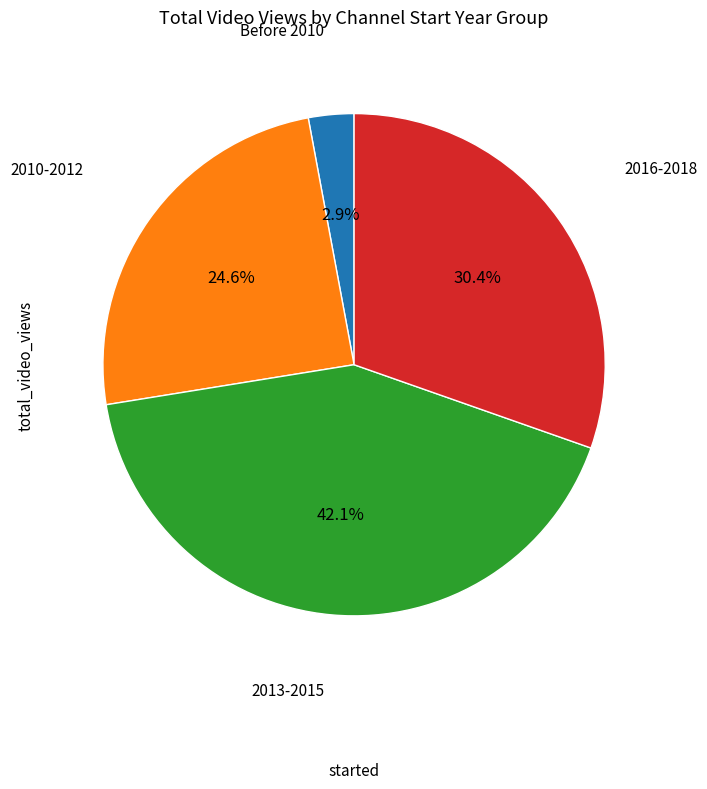

Is there any slice that represents more than half of the pie?

No